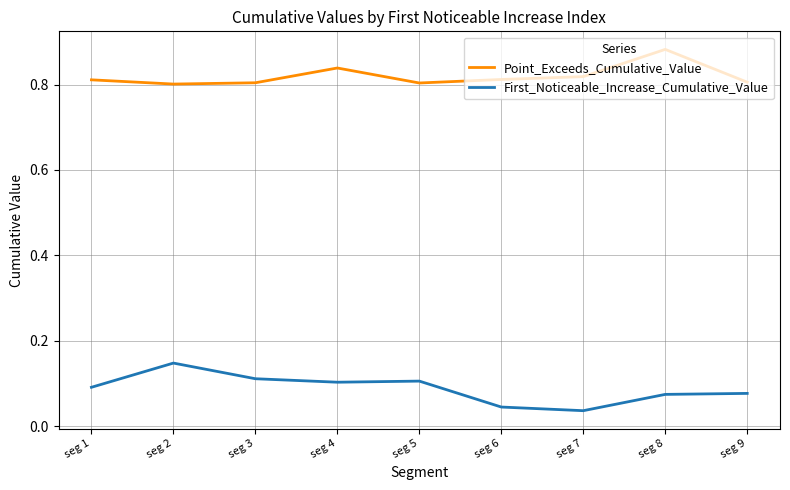

How many First_Noticeable_Increase_Cumulative_Value values are between 0 and 1?

9